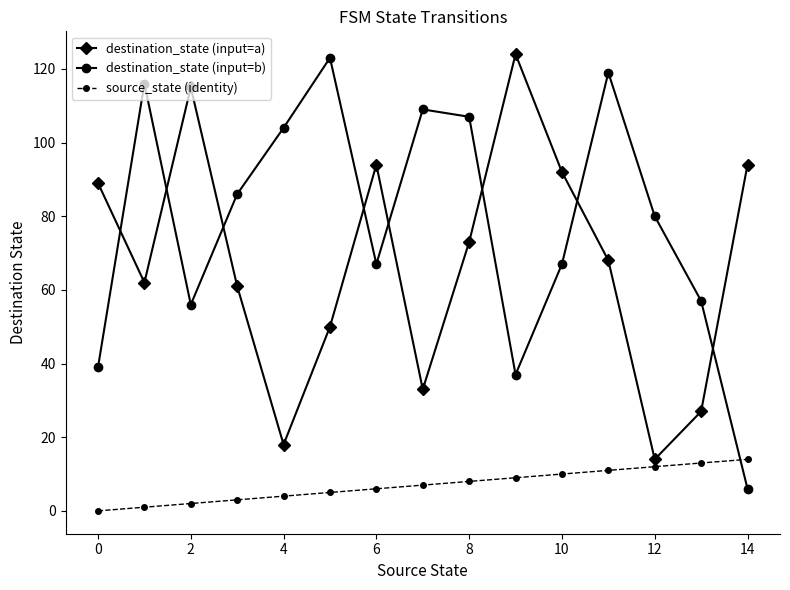

What is the difference between the maximum and minimum values in the destination_state (input=b) series?

117